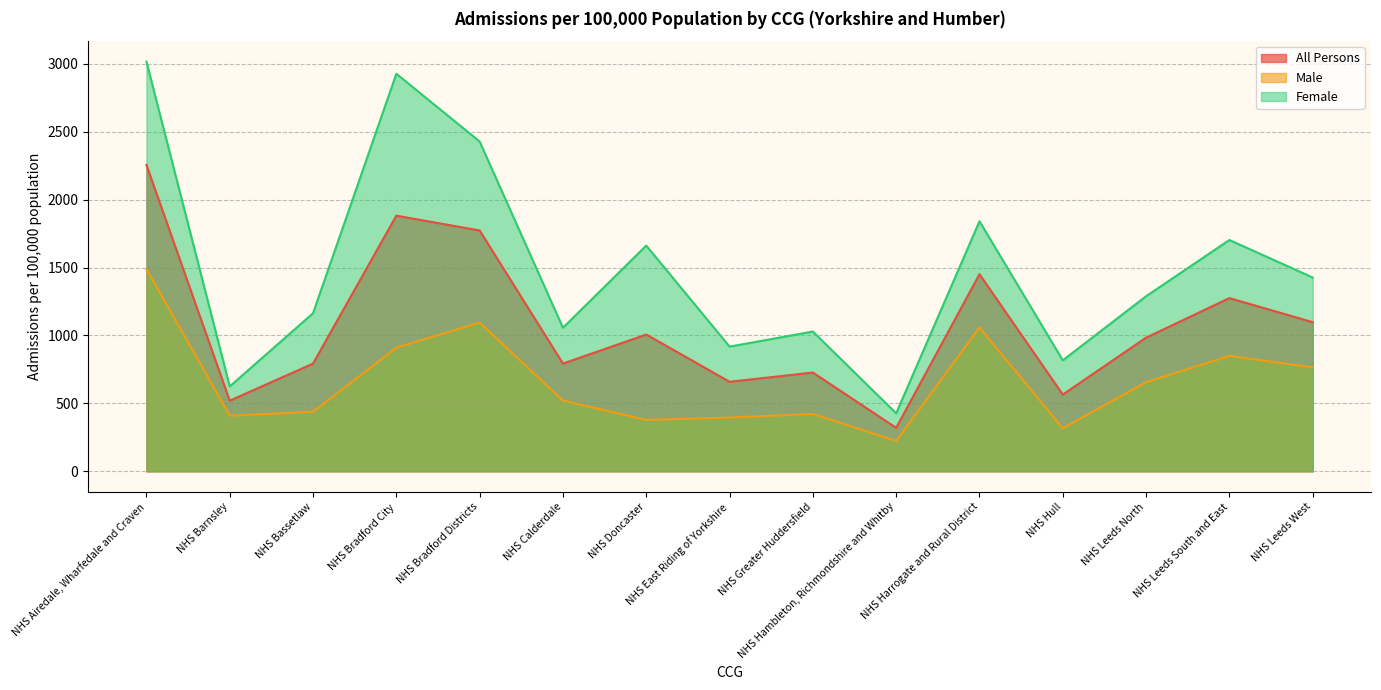

How many data points in All Persons are less than 984?

7